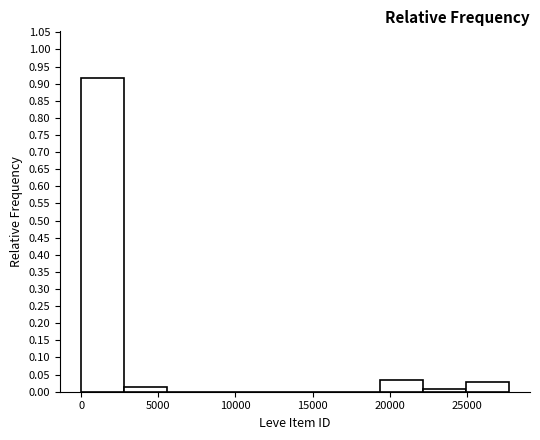

How tall is the bar that spans 25000 to 27500 on the x-axis? Neither the bar edges nor the heights are printed on the chart, so give them approximately, as read against the axes.

0.030